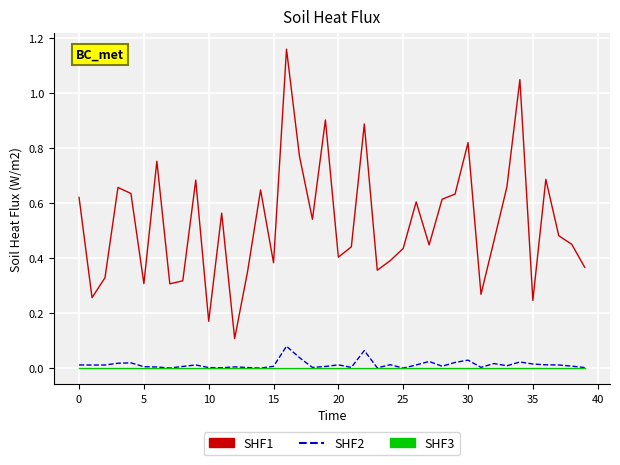

True or false: SHF1 and SHF2 intersect in this chart.

False